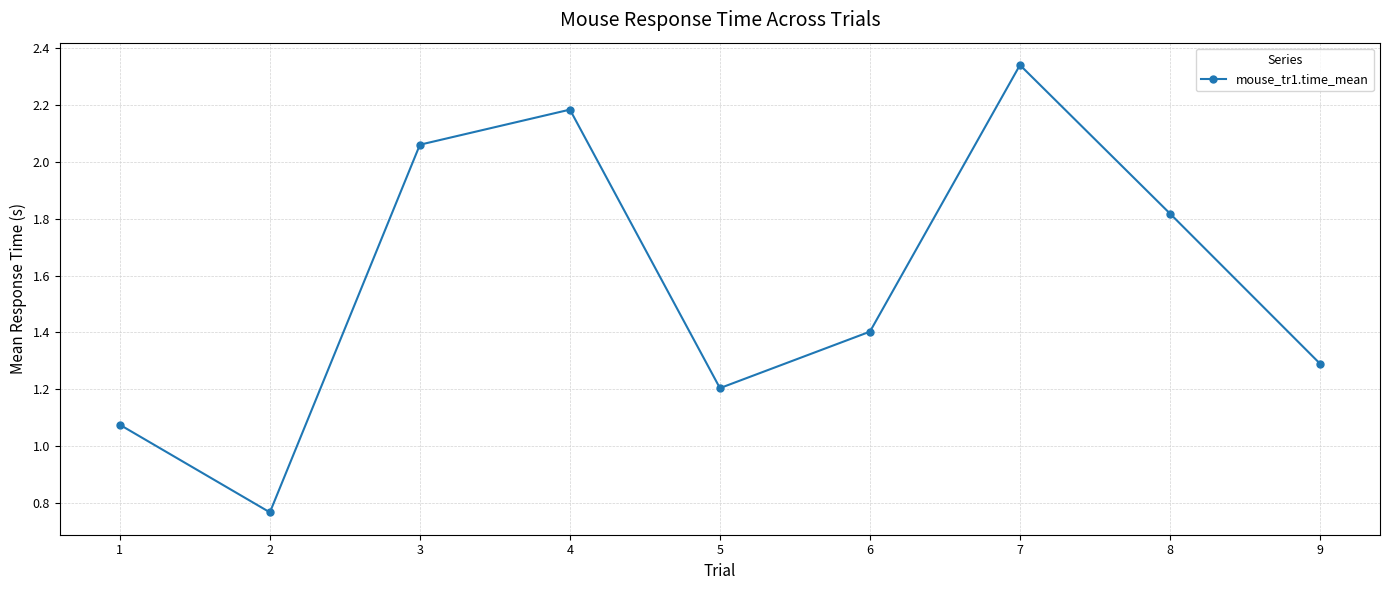

How many points are higher than both their immediate neighbors (excluding endpoints)?

2